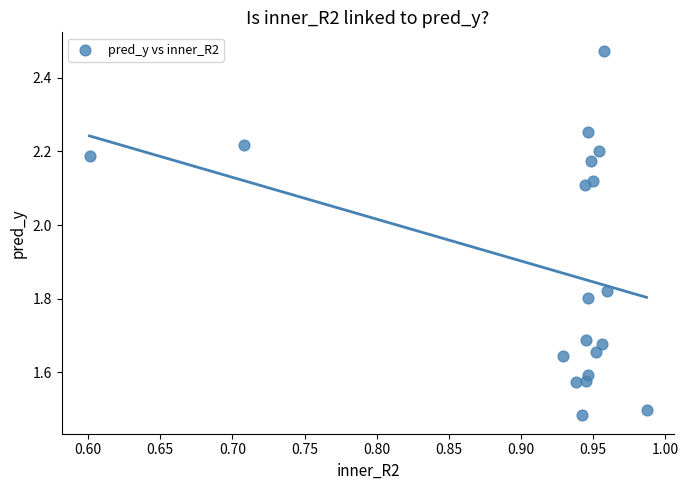

What is the range of Y values (max minus min)?

1.0